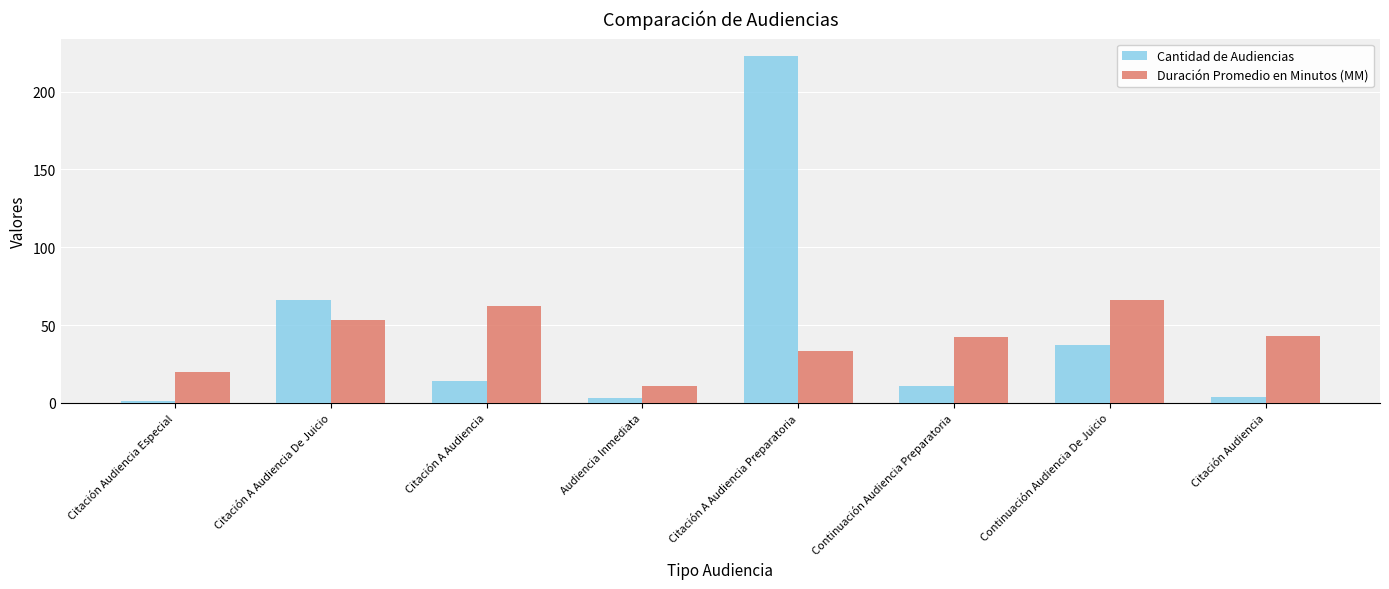

What is the spread (max minus min) of values at Citación A Audiencia Preparatoria?

190